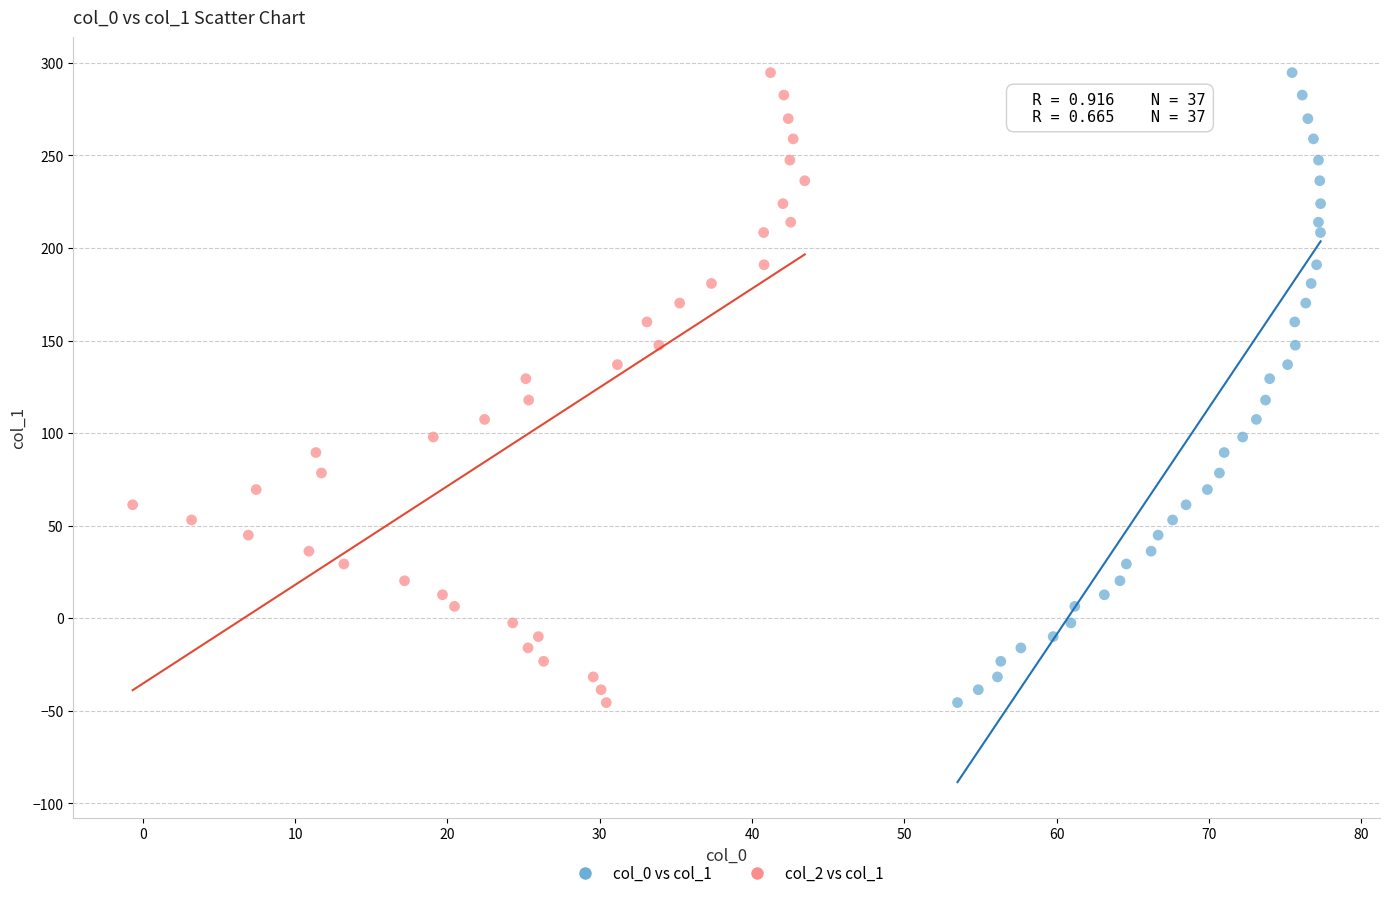

What are all the series names shown in the legend?

col_0 vs col_1, col_2 vs col_1